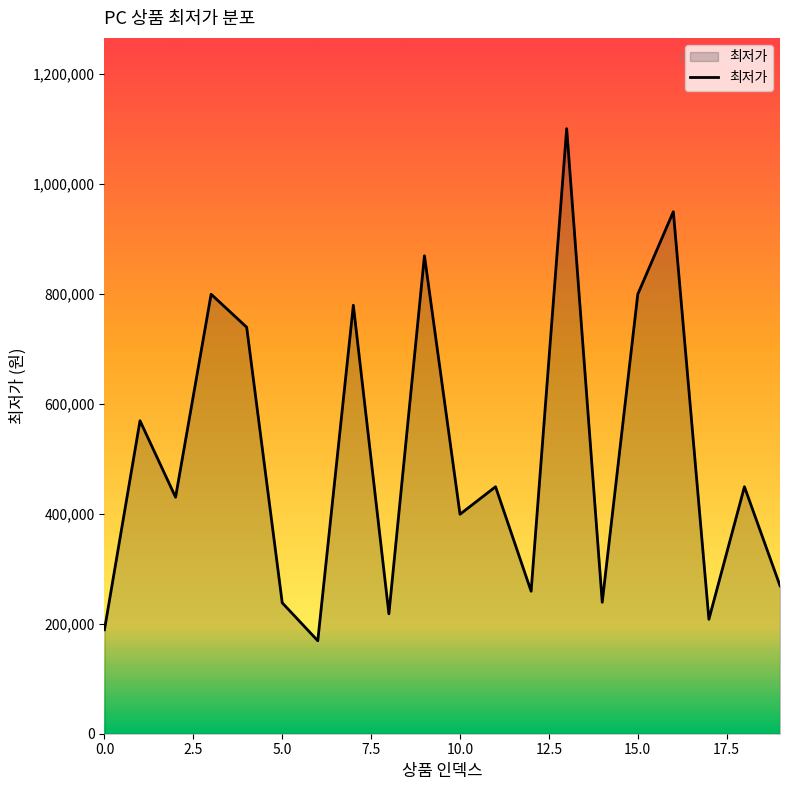

What is the average value?

505950